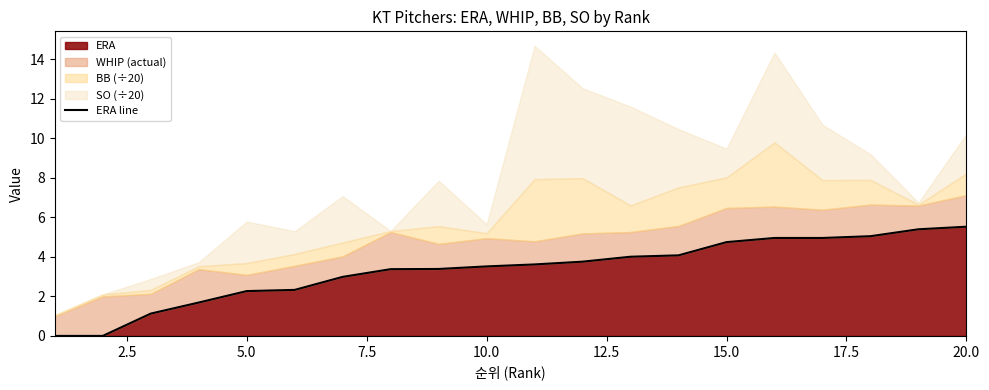

What is the value of the 11th point from the left?

3.6